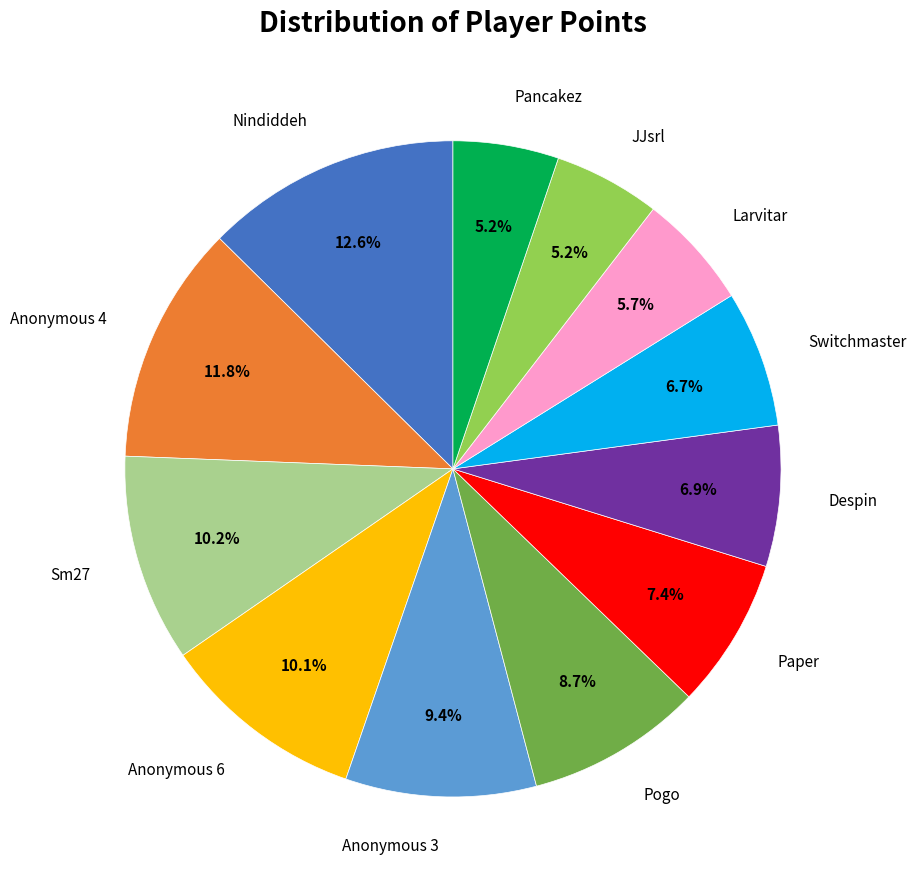

Count the number of slices in the pie.

12